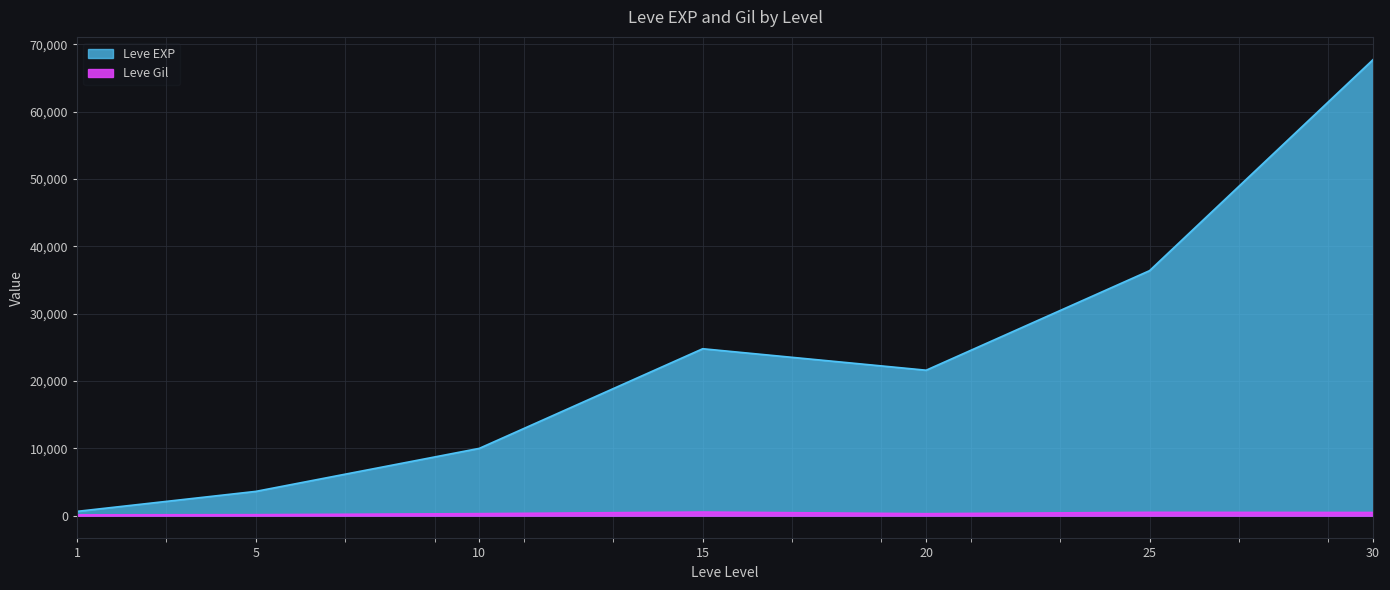

At which label is Leve Gil closest to 321?

10